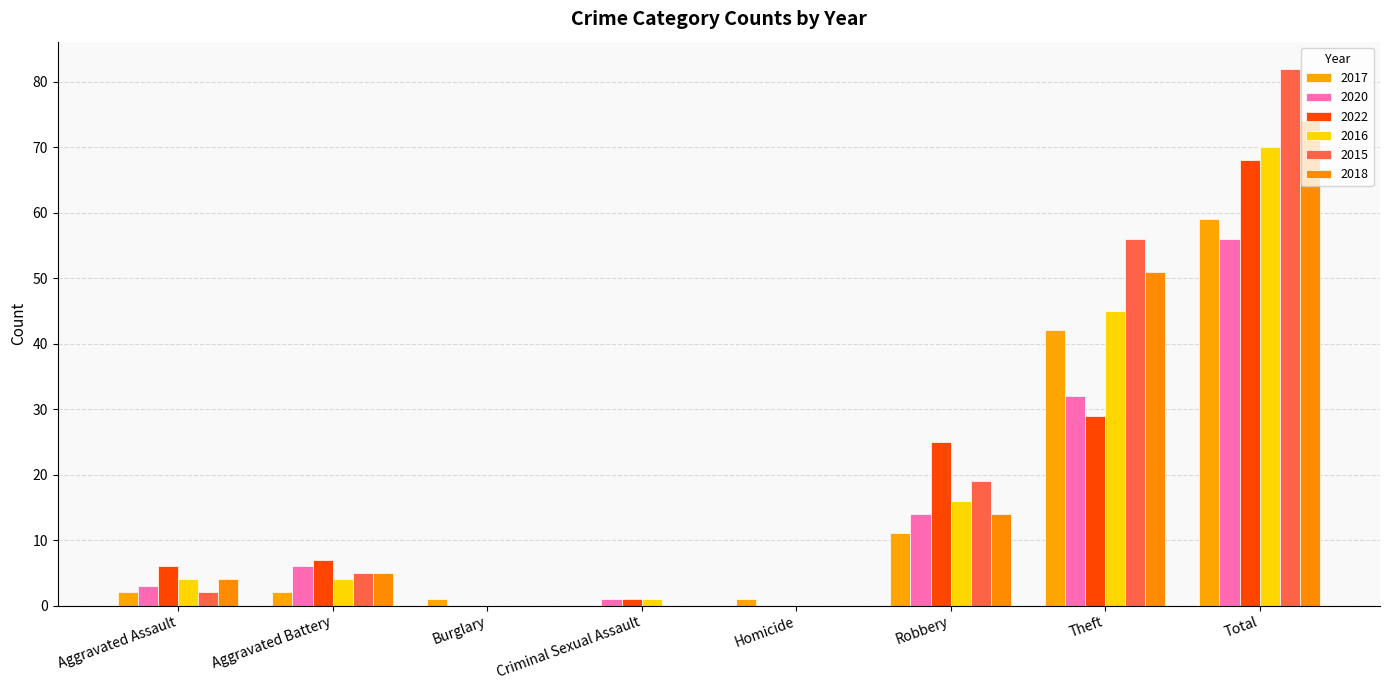

Where is 2016 nearest to the value 35?

Theft